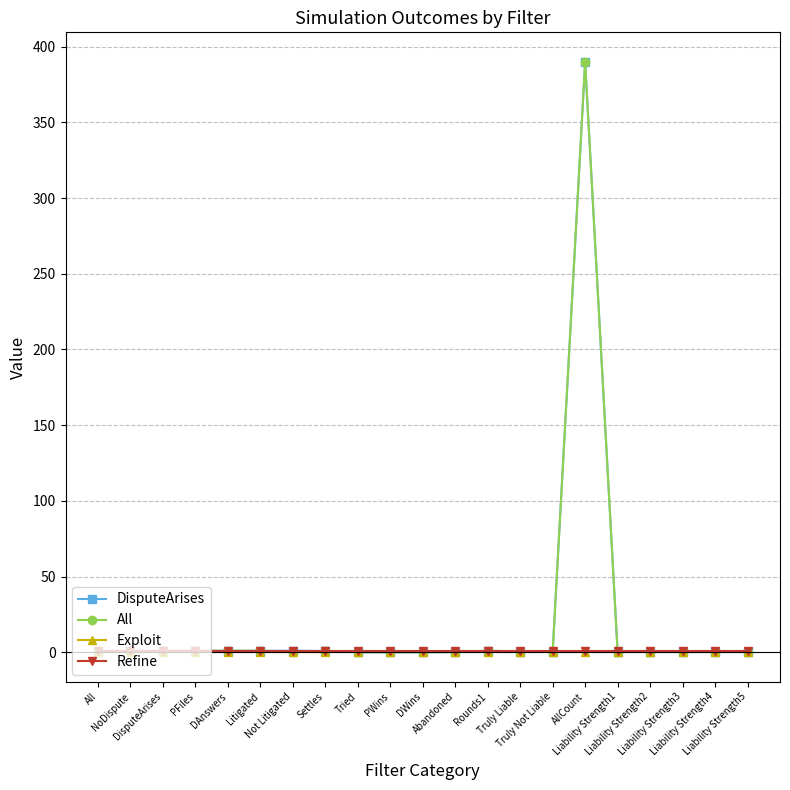

What is the greatest value displayed?

390.0